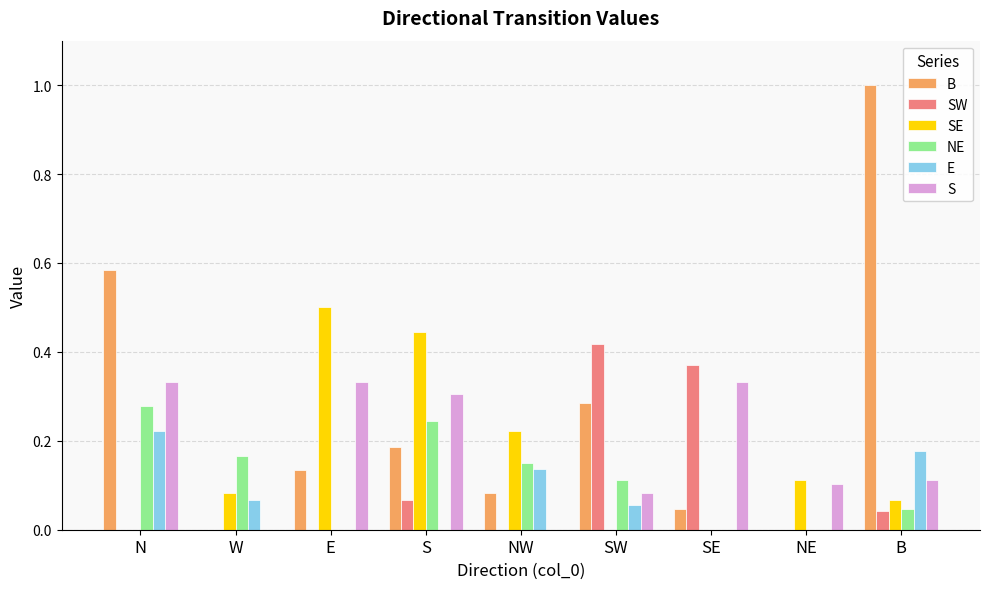

Which series has the largest total across all categories?

B